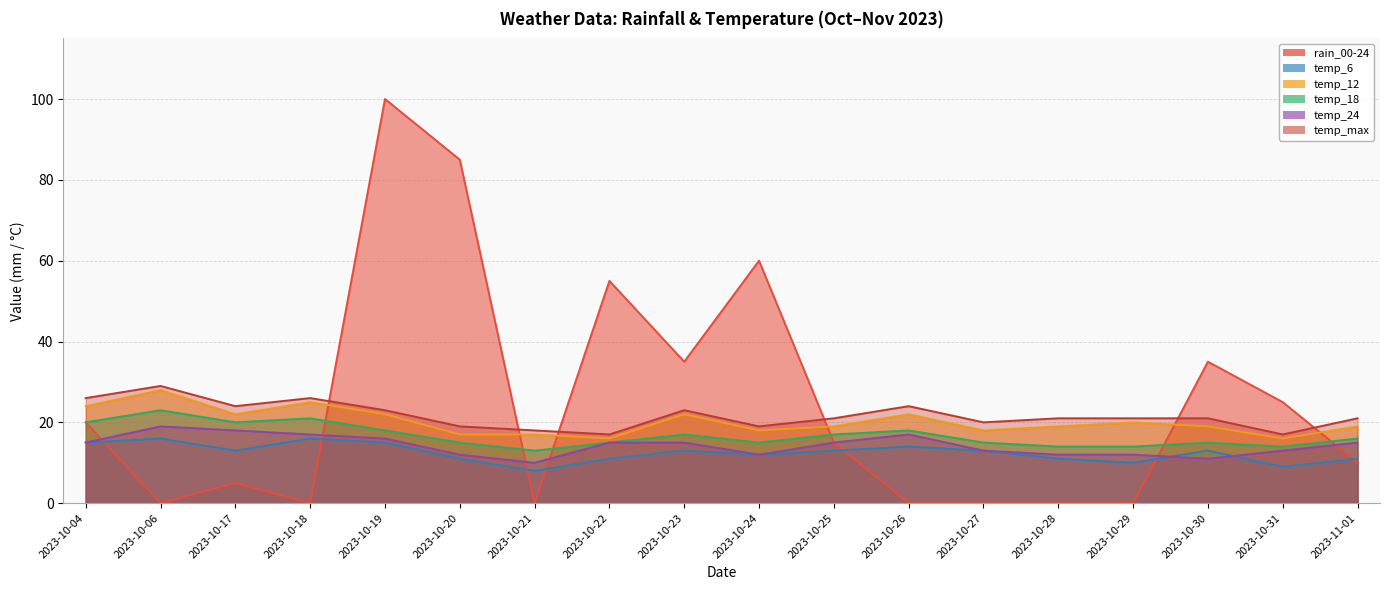

What is the total value across all series at 2023-10-26?

95